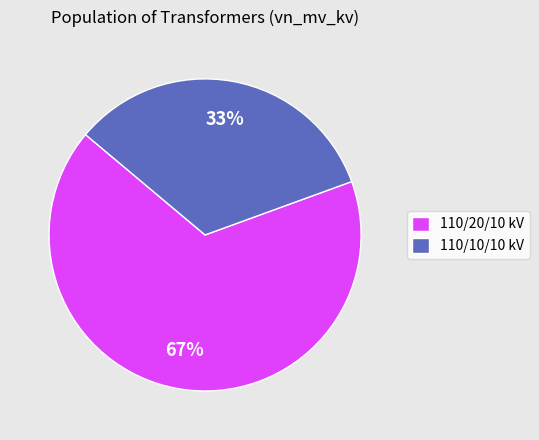

Is there a majority slice in this chart?

Yes